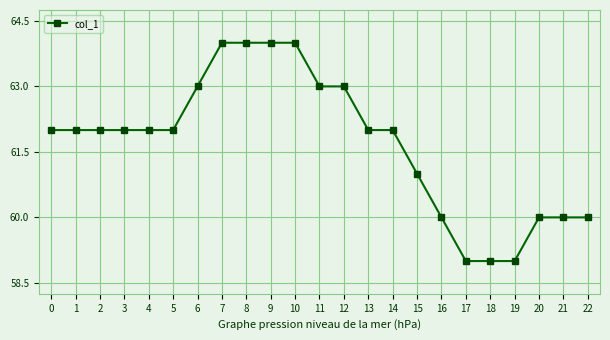

Reading left to right, extract all data points from this chart.

0=62	1=62	2=62	3=62	4=62	5=62	6=63	7=64	8=64	9=64	10=64	11=63	12=63	13=62	14=62	15=61	16=60	17=59	18=59	19=59	20=60	21=60	22=60